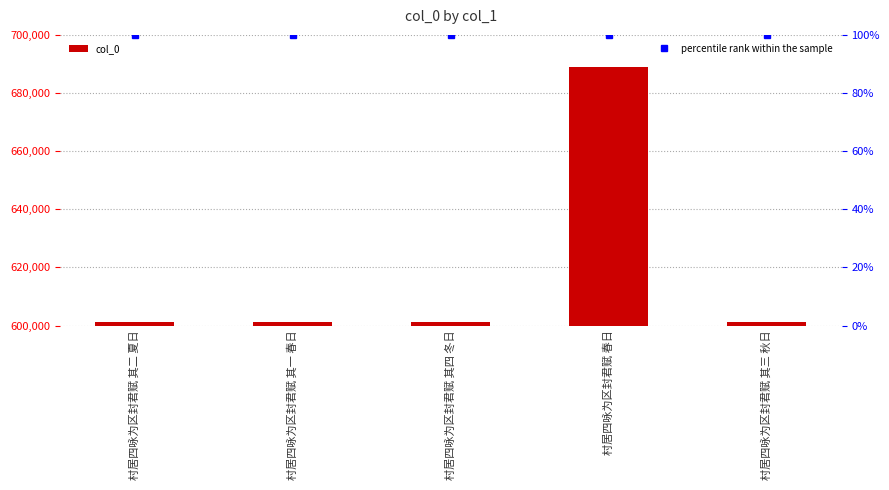

Reading right to left, transcribe all the data shown in this chart.

col_0: 村居四咏为区封君赋 其三 秋日=601333	村居四咏为区封君赋 春日=688989	村居四咏为区封君赋 其四 冬日=601334	村居四咏为区封君赋 其一 春日=601331	村居四咏为区封君赋 其二 夏日=601332
percentile rank within the sample: 村居四咏为区封君赋 其三 秋日=100	村居四咏为区封君赋 春日=100	村居四咏为区封君赋 其四 冬日=100	村居四咏为区封君赋 其一 春日=100	村居四咏为区封君赋 其二 夏日=100